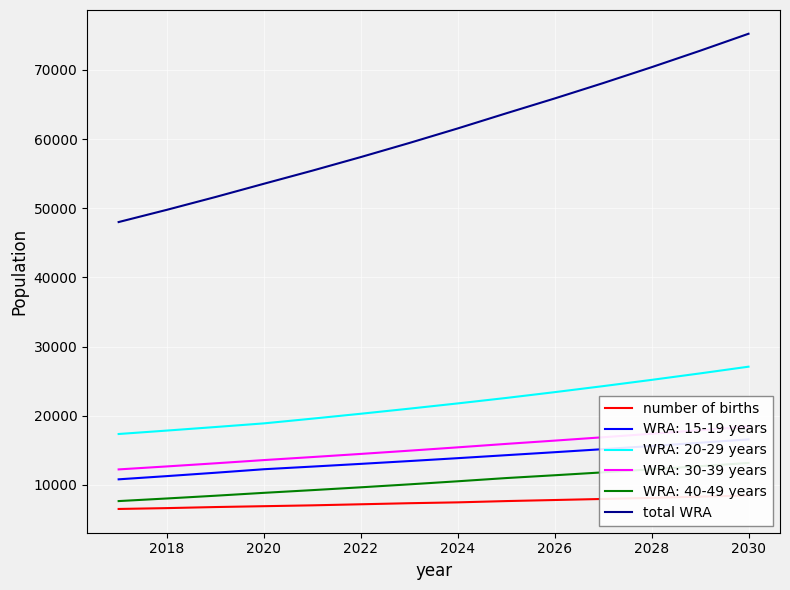

The total WRA series shows 53543.7 at 2020. True or false?

True